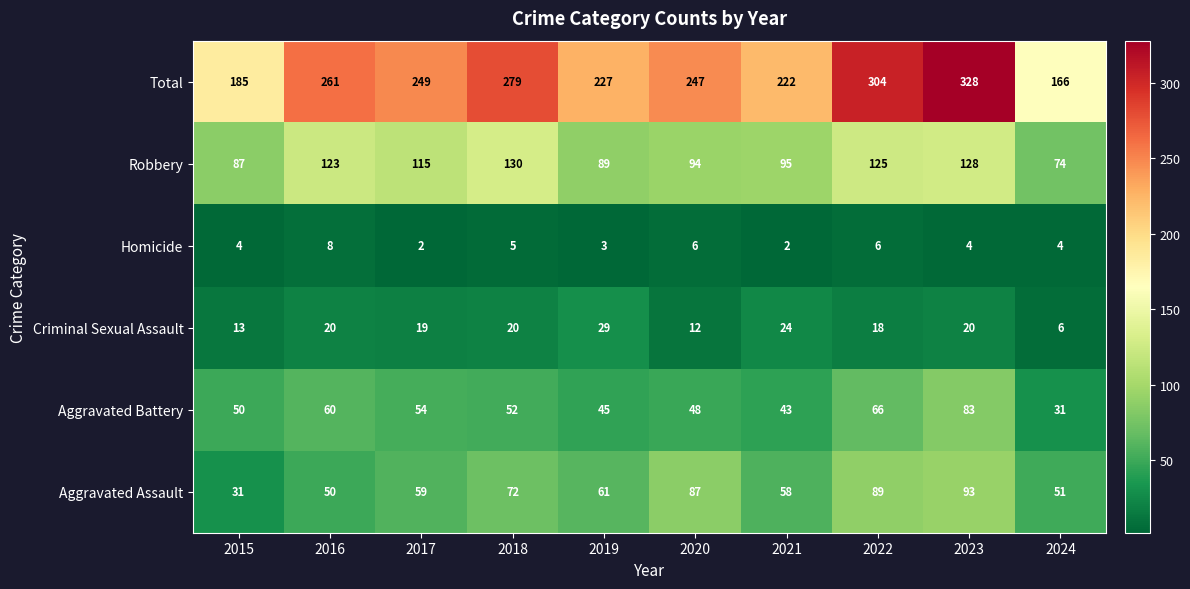

What is the total value across all series at 2018?

558